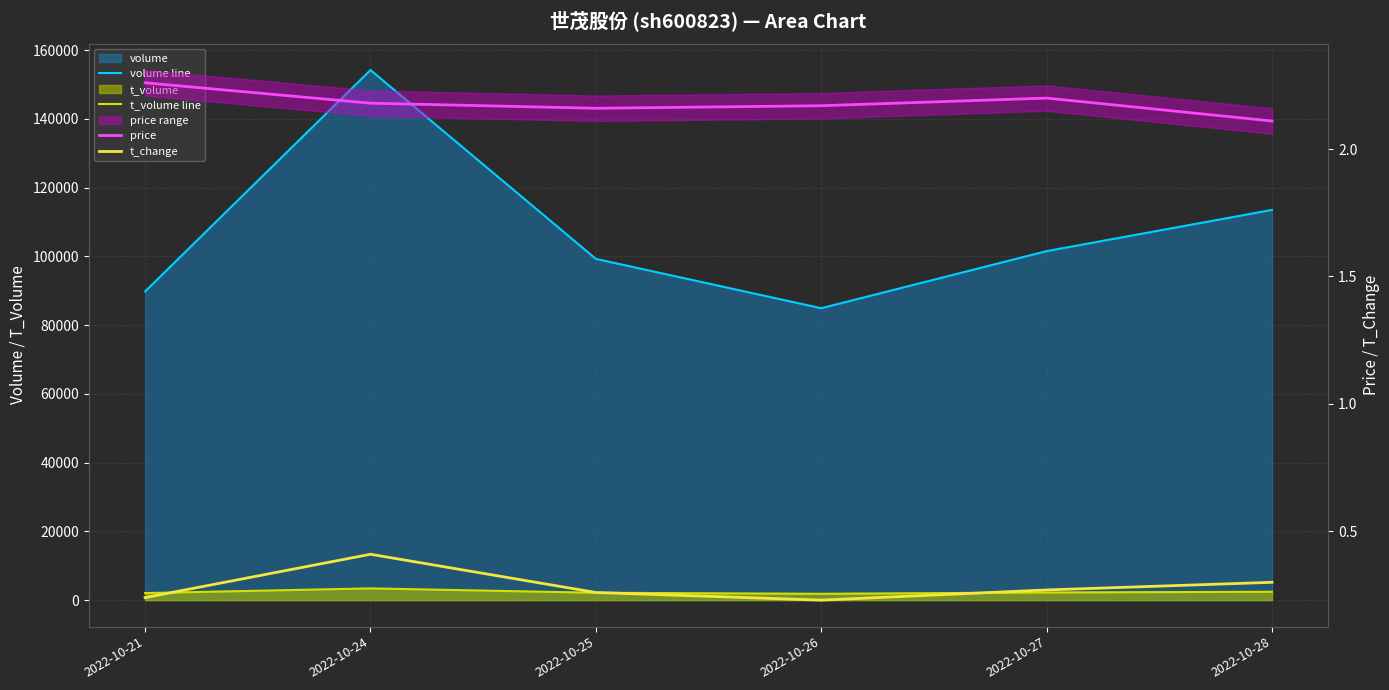

At which label does t_volume line reach its minimum?

2022-10-26